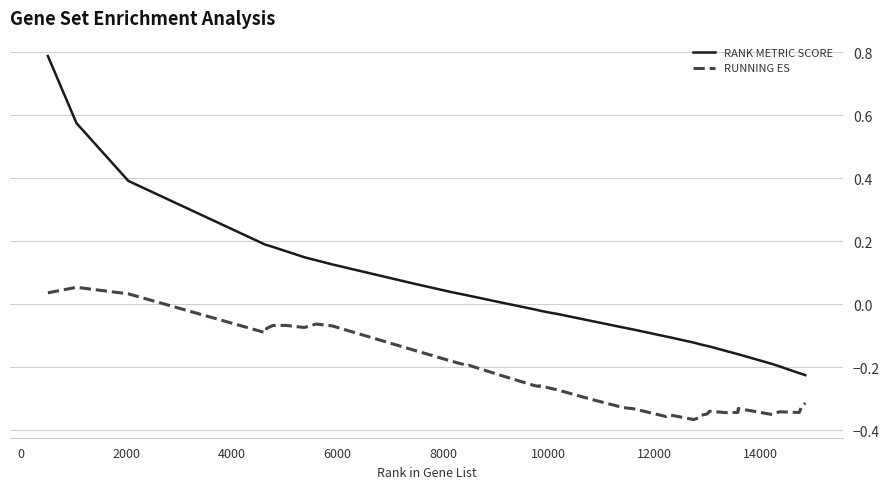

What is the difference between the maximum and minimum values in the RUNNING ES series?

0.4